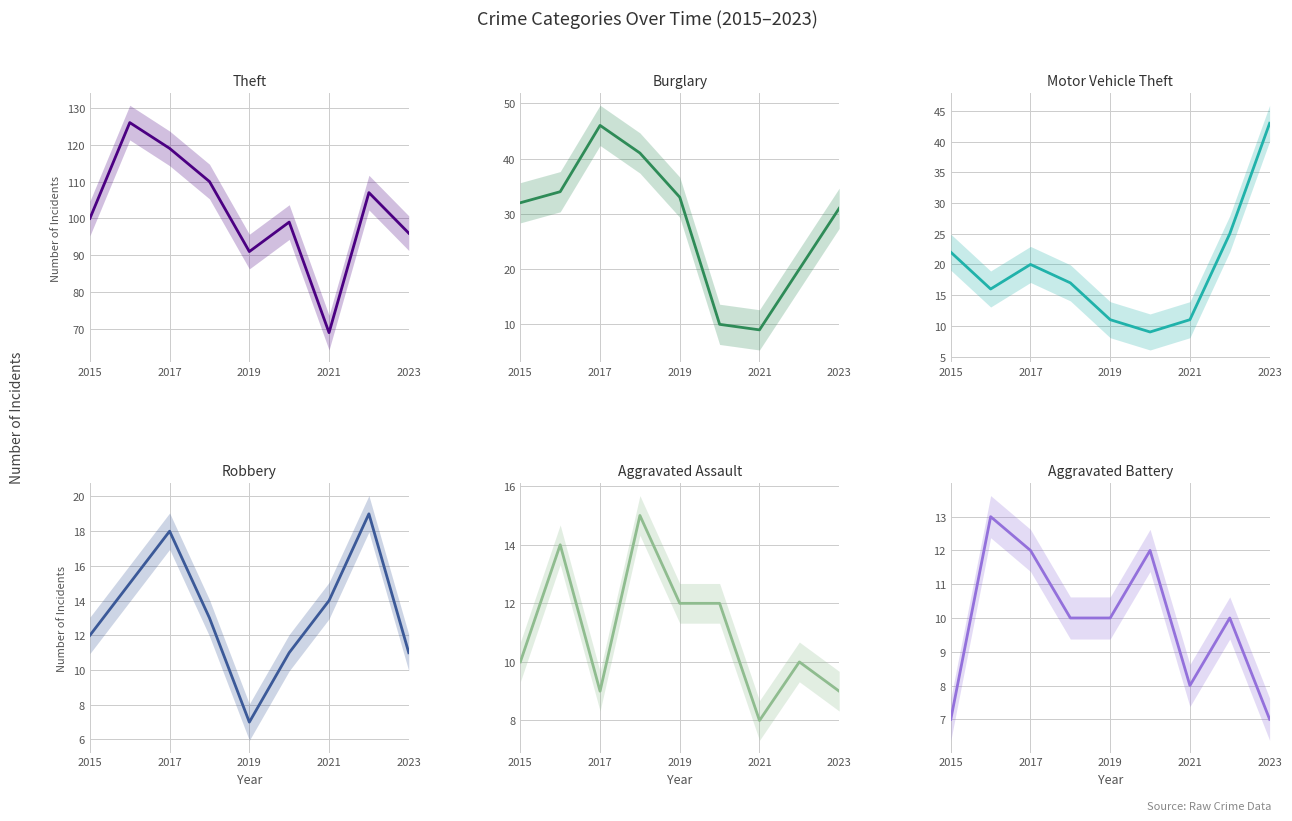

List the series in order of their peak value, highest first.

Theft, Burglary, Motor Vehicle Theft, Robbery, Aggravated Assault, Aggravated Battery